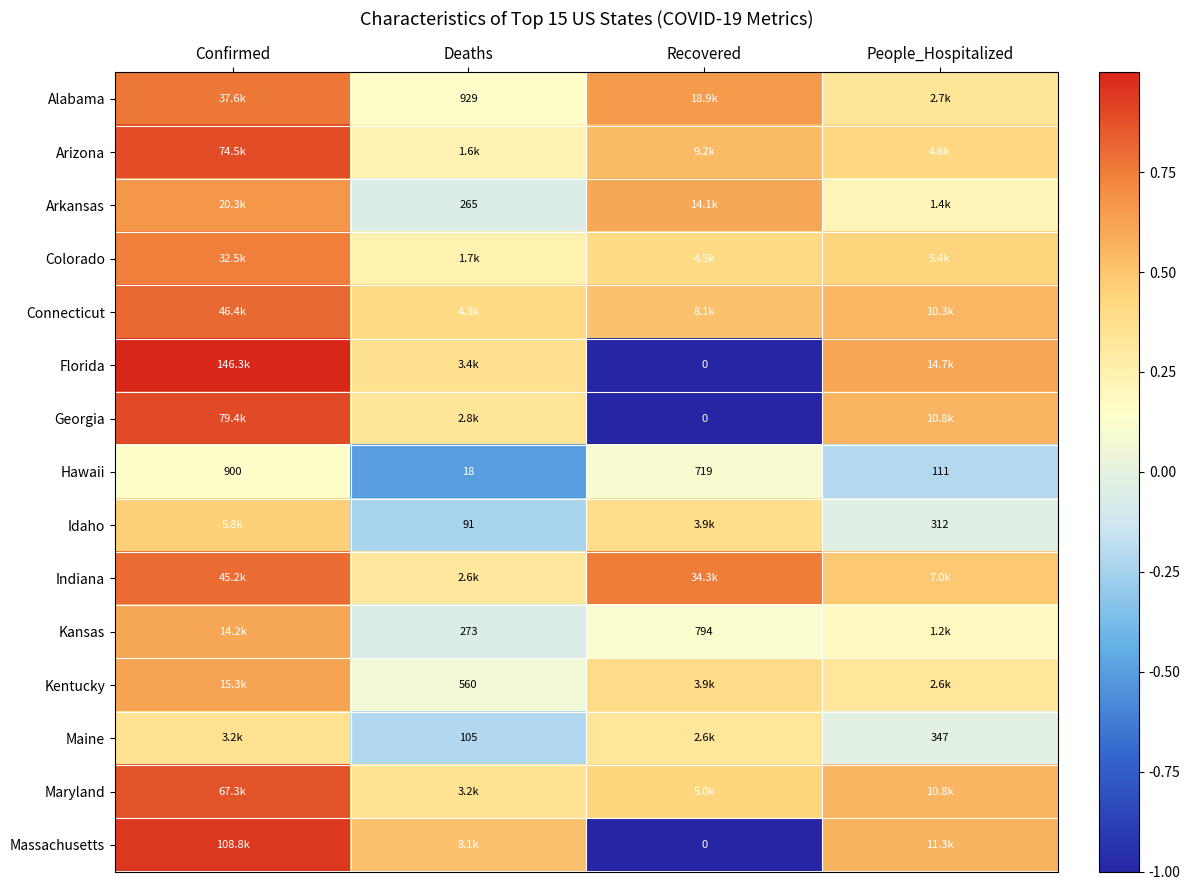

At how many categories does at least one series exceed 0?

4